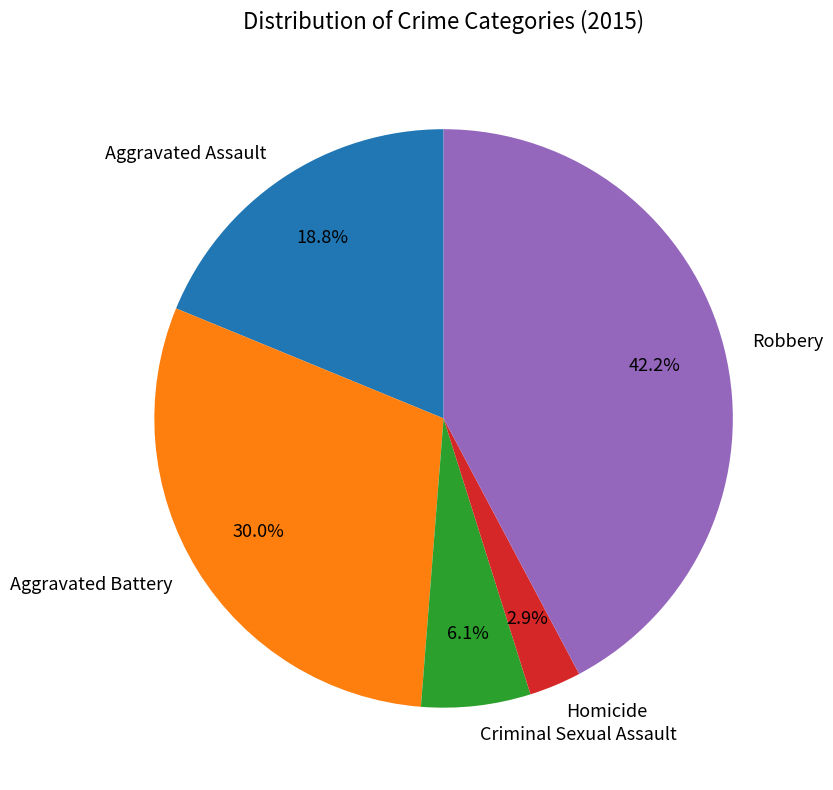

How many slices are in this pie chart?

5